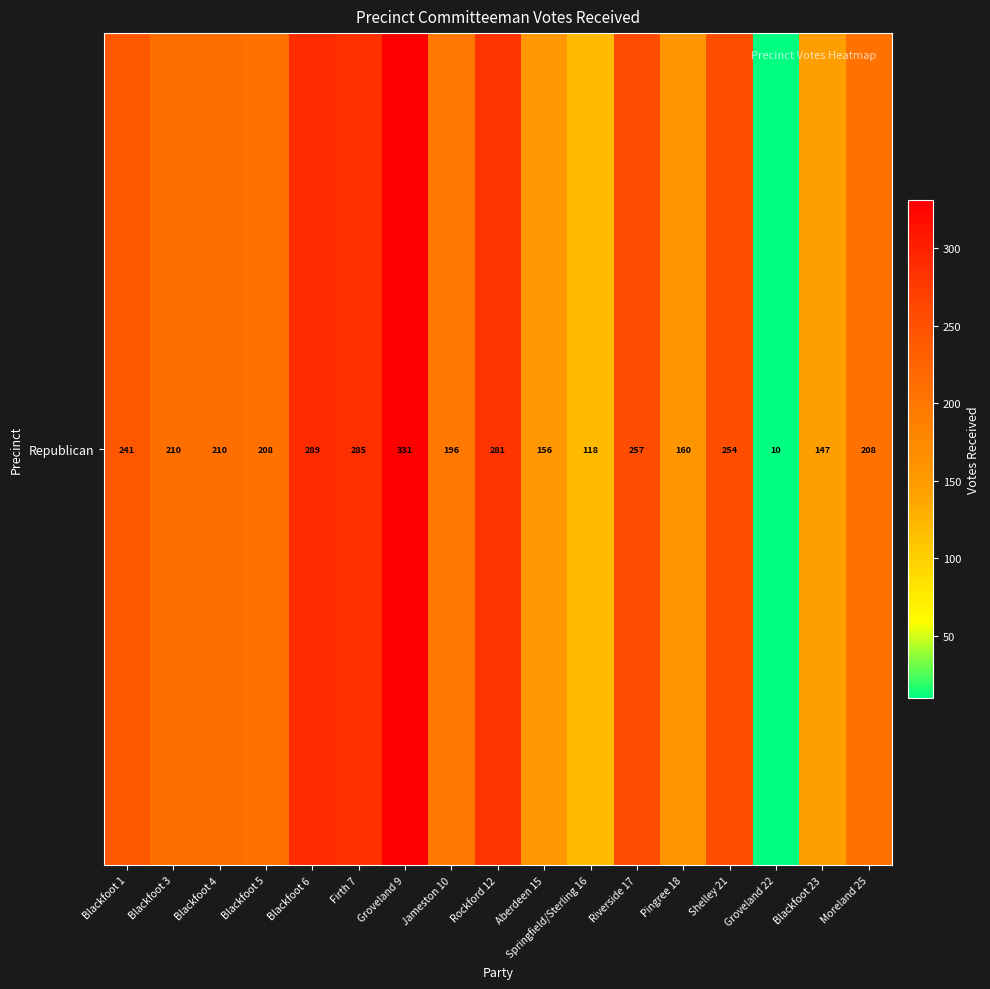

What is the approximate value at Pingree 18?

160